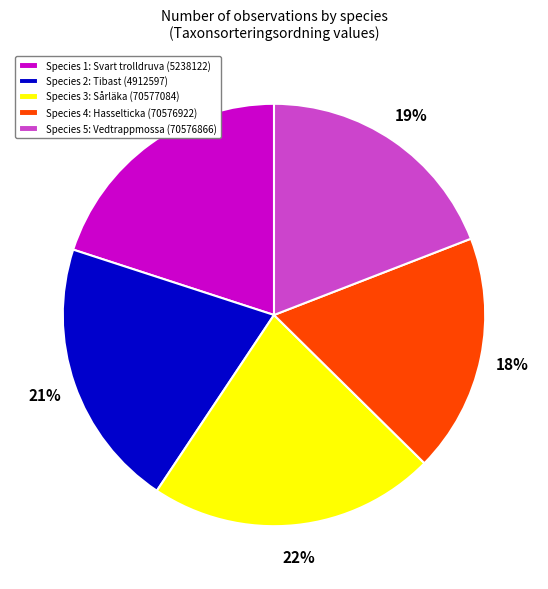

Is it true that Species 5: Vedtrappmossa (70576866) is 19% of the pie?

True